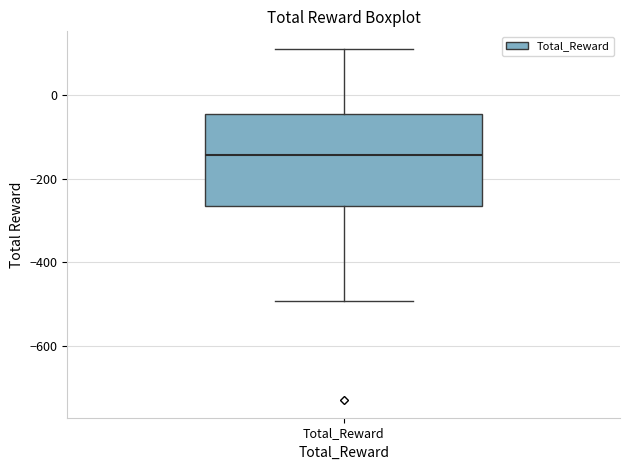

Transcribe this box plot: give where the median line is, the range the box spans, and where the two whiskers end, as read against the y-axis. The values are not printed on the chart, so give them approximately, as read against the axis.

median -140, box -260 to -40, whiskers -500 to 120